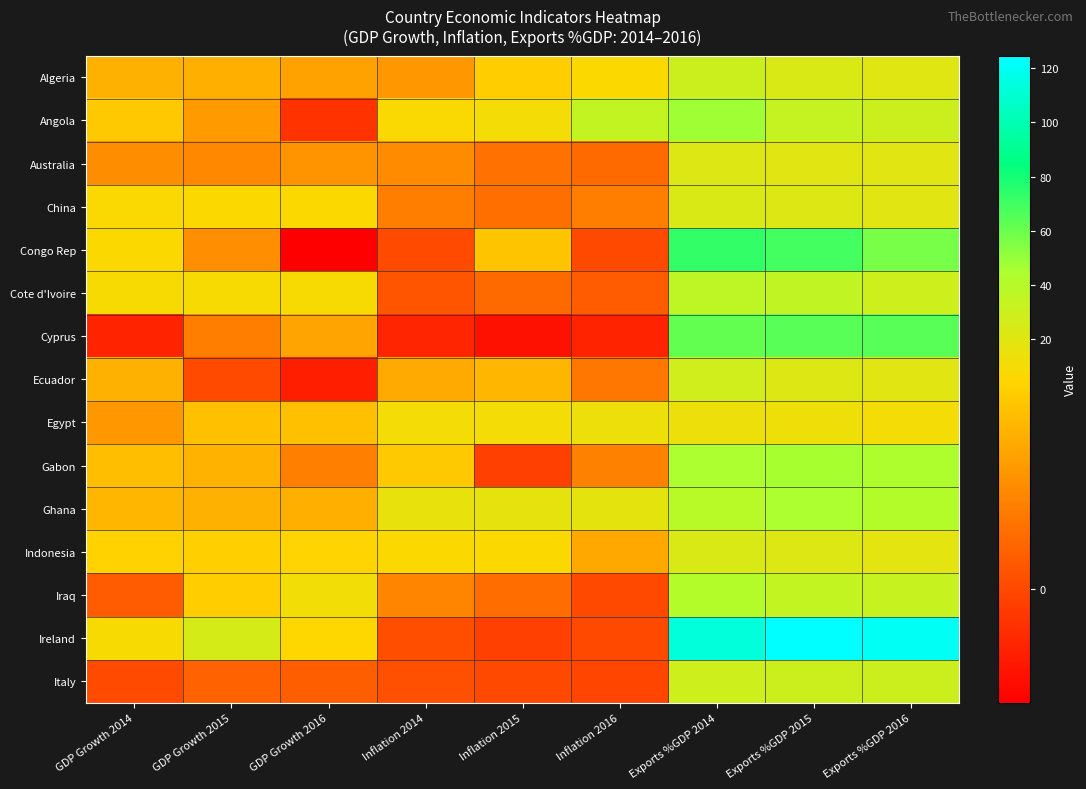

Which series has the widest spread of values?

Ireland